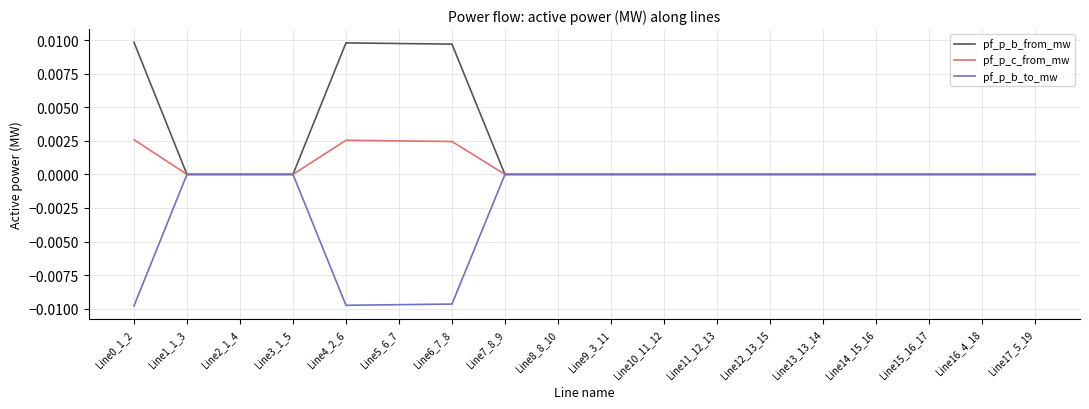

The value of pf_p_b_to_mw at Line0_1_2 is -0.0. True or false?

True